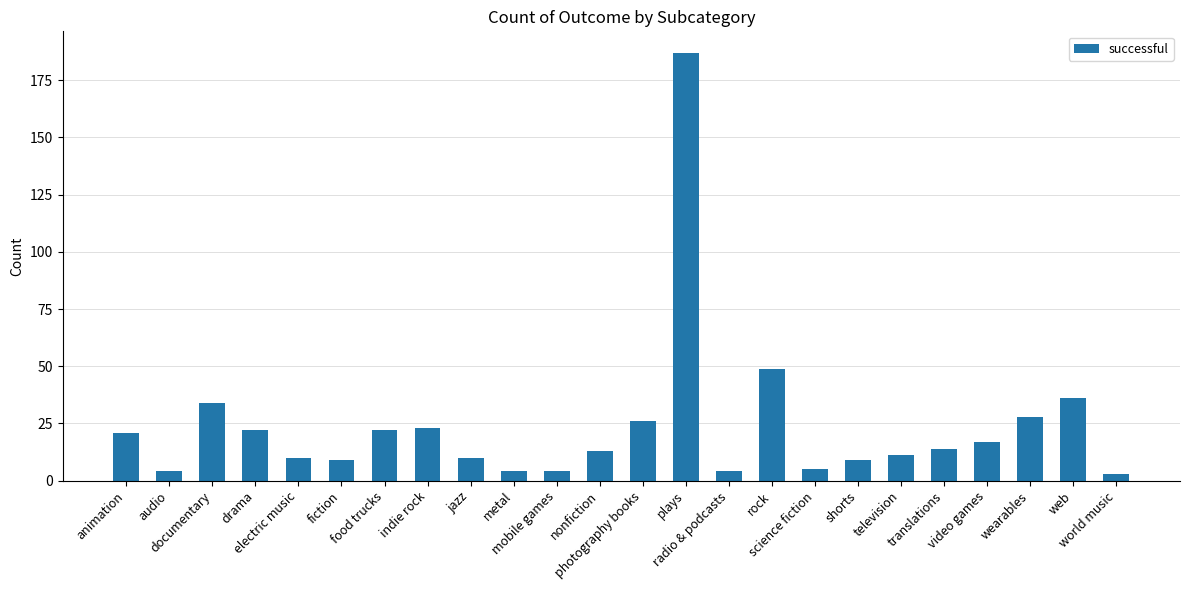

What is the difference between the second highest and second lowest values?

45